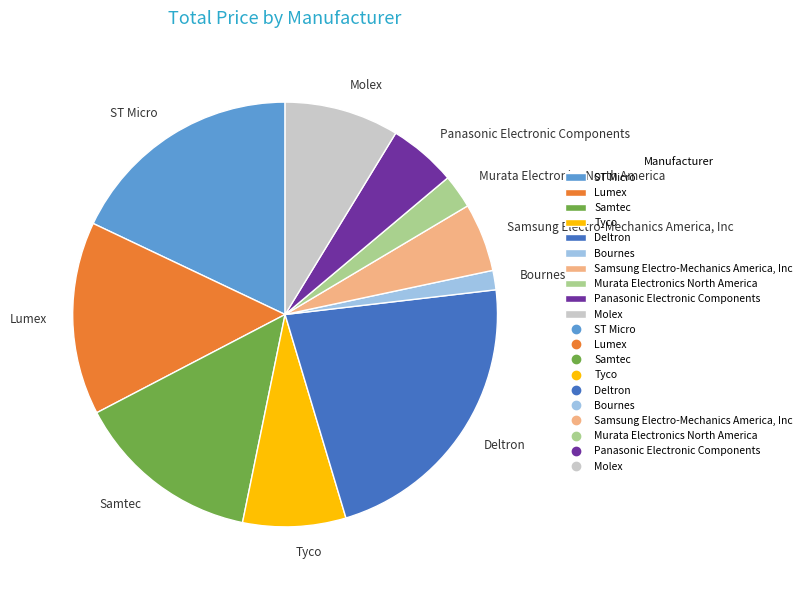

Which category has the biggest portion of the pie?

Deltron